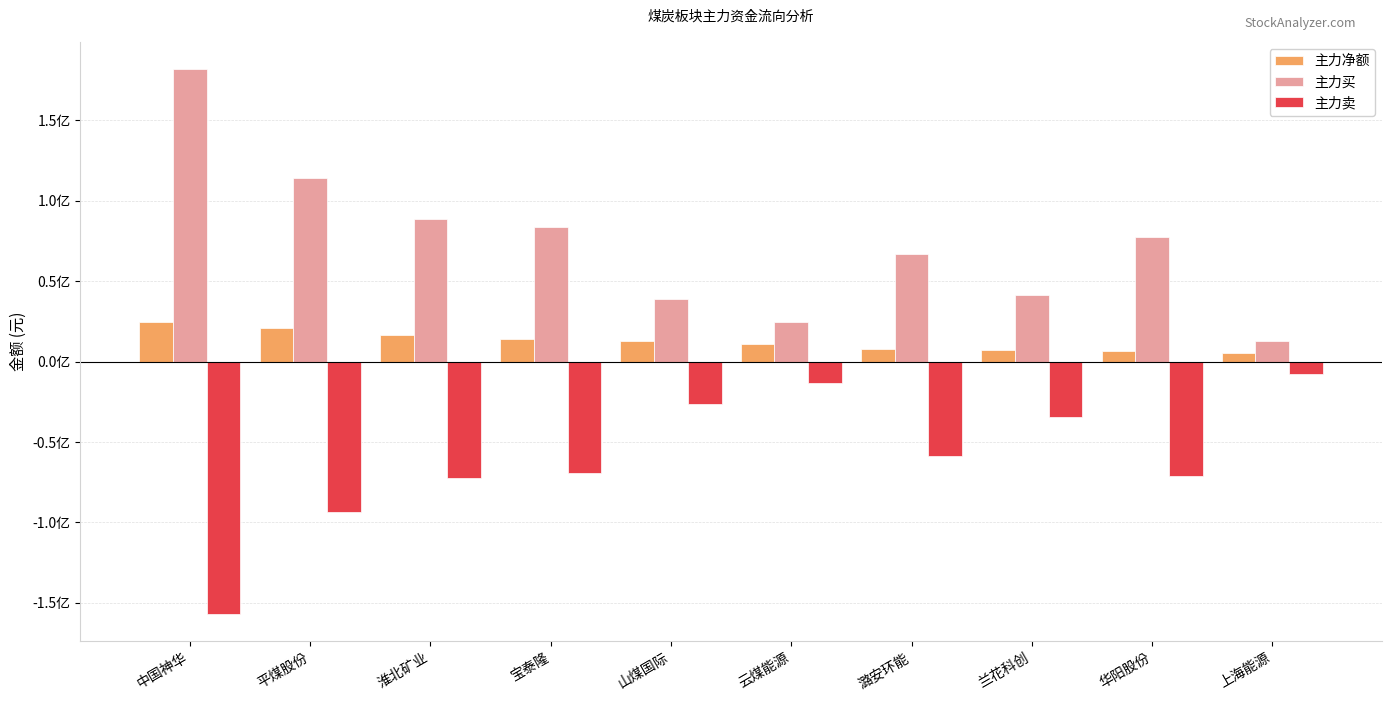

What is the total value across all series at 云煤能源?

21862454